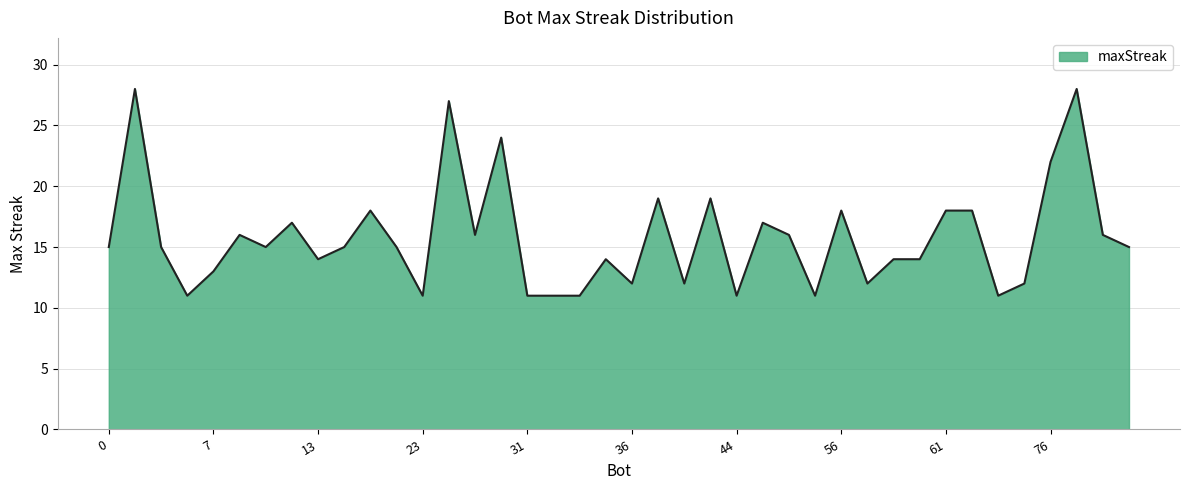

Reading right to left, what are all the values shown in this chart?

15	16	28	22	12	11	18	18	14	14	12	18	11	16	17	11	19	12	19	12	14	11	11	11	24	16	27	11	15	18	15	14	17	15	16	13	11	15	28	15